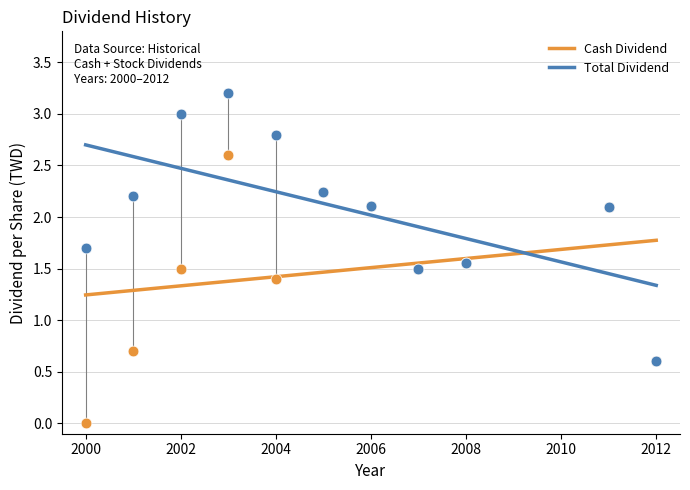

In the Cash Dividend series, what Y value is closest to 1?

0.7